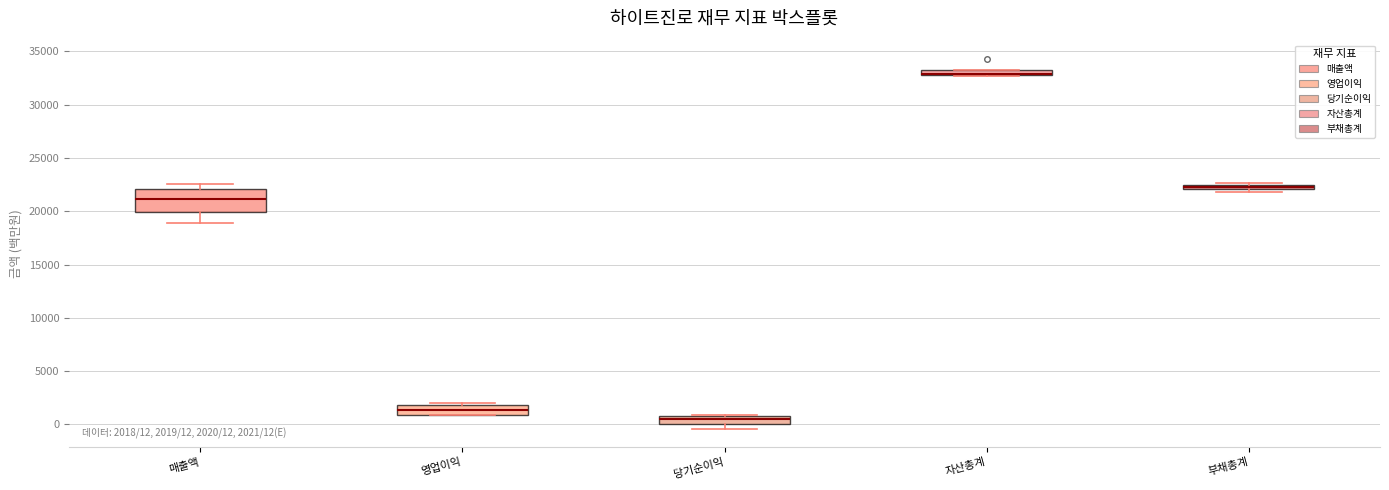

Which box is the tallest, from its lower edge to its upper edge?

매출액